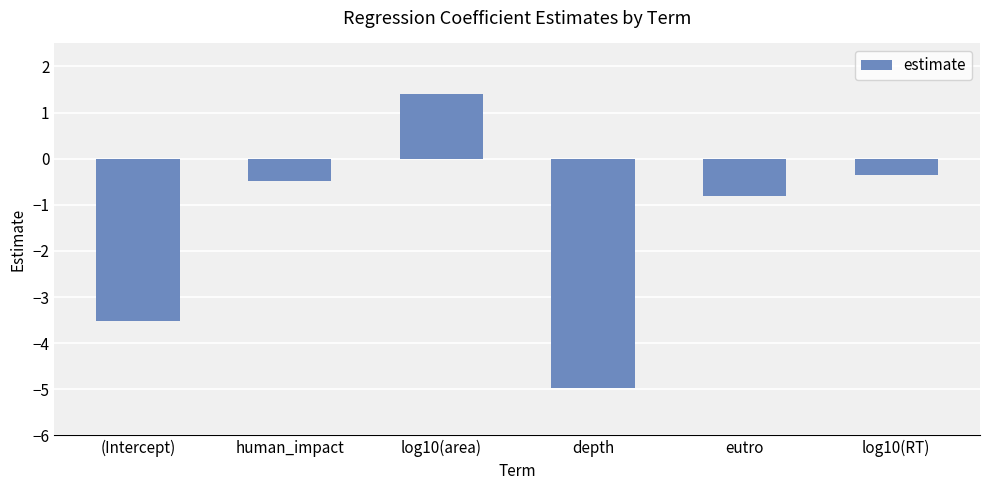

Count the number of categories in the chart.

6